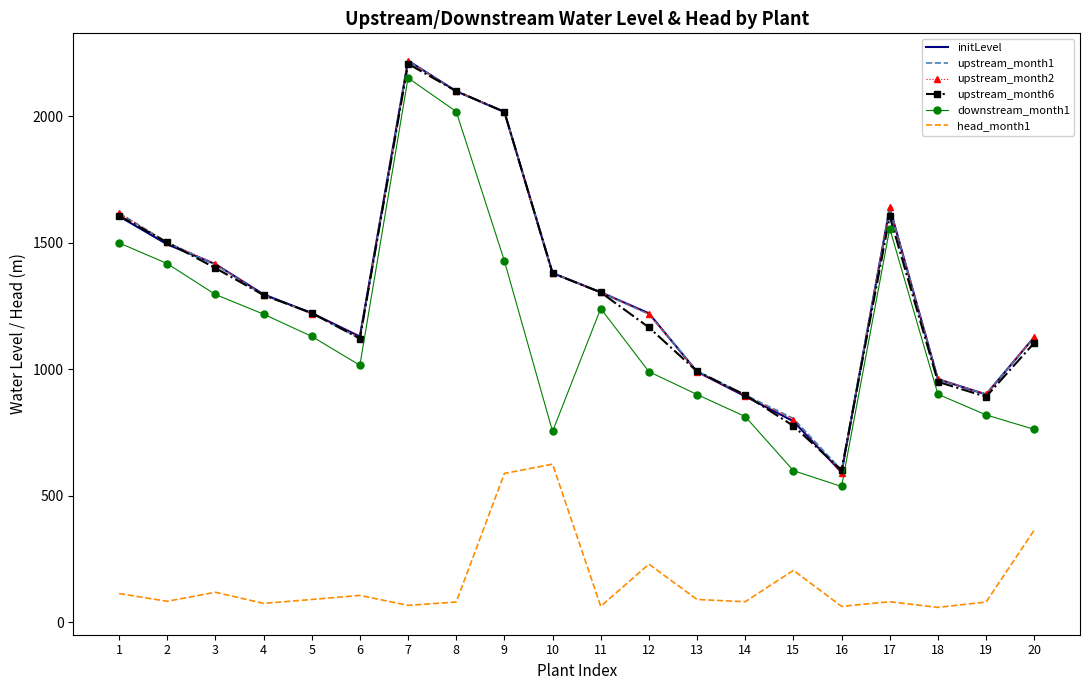

Which series changed the most between 4 and 17?

upstream_month2